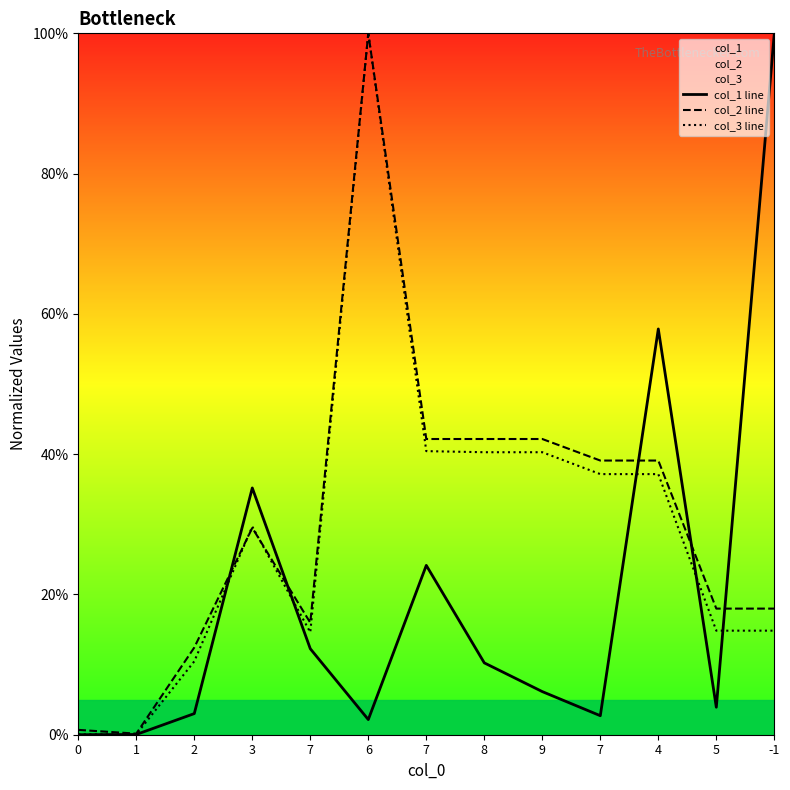

At how many categories does at least one series exceed 0?

13